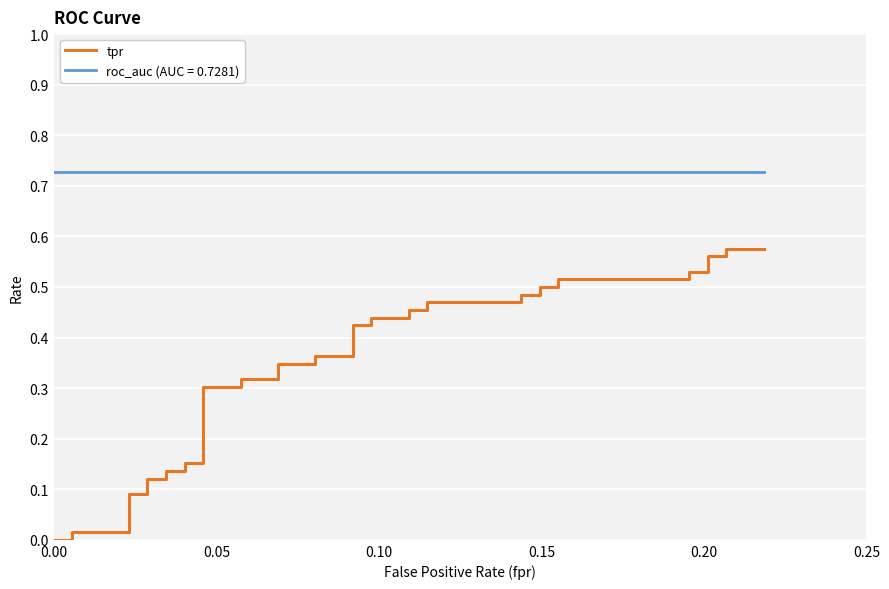

How many lines are shown in the chart?

1